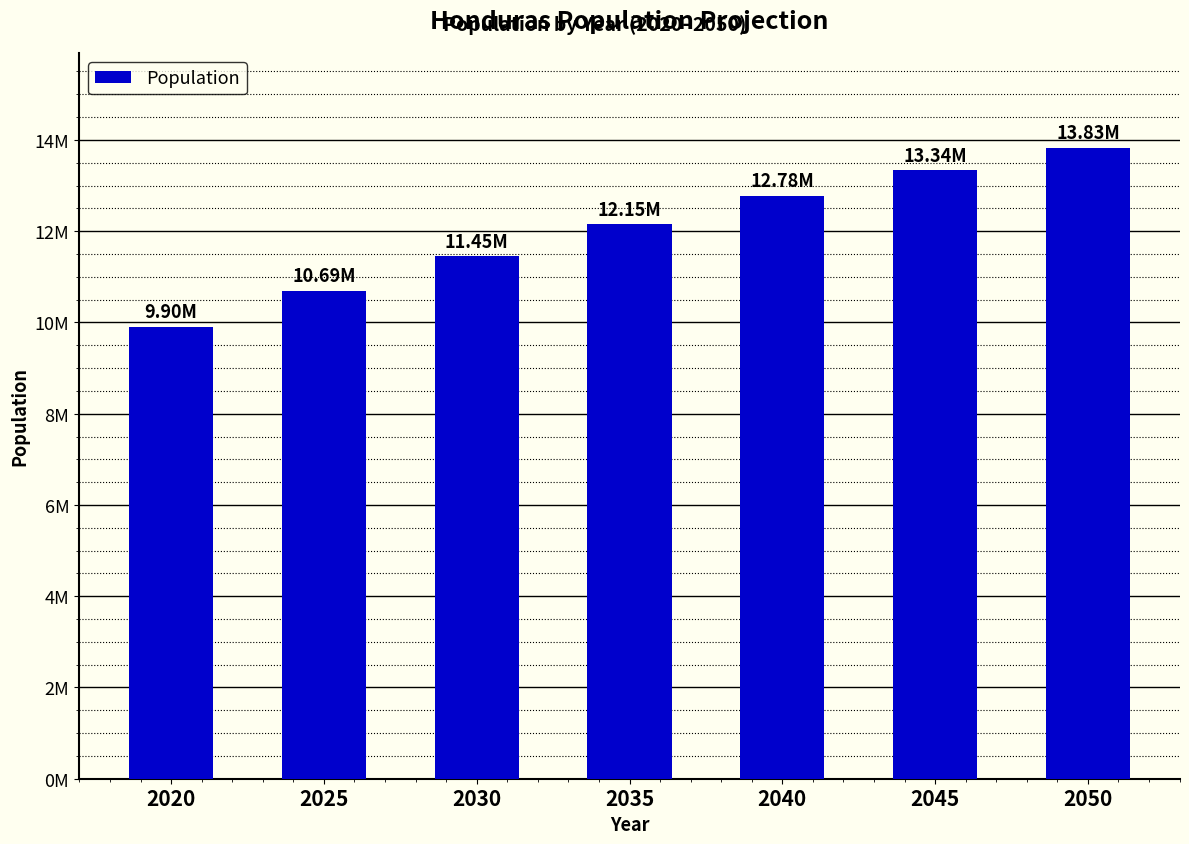

Does the chart contain any negative values?

No